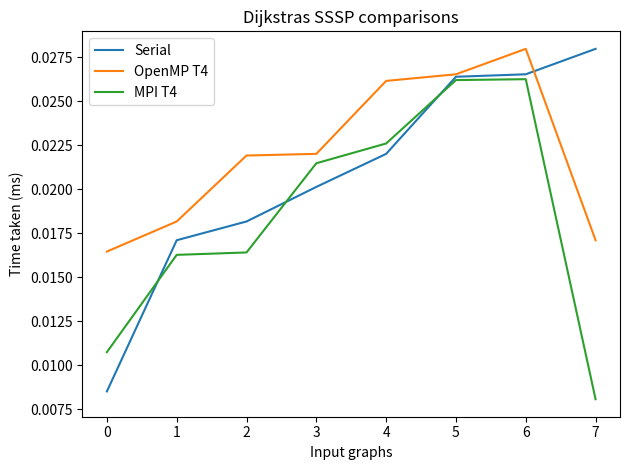

Which series has the largest total across all categories?

OpenMP T4